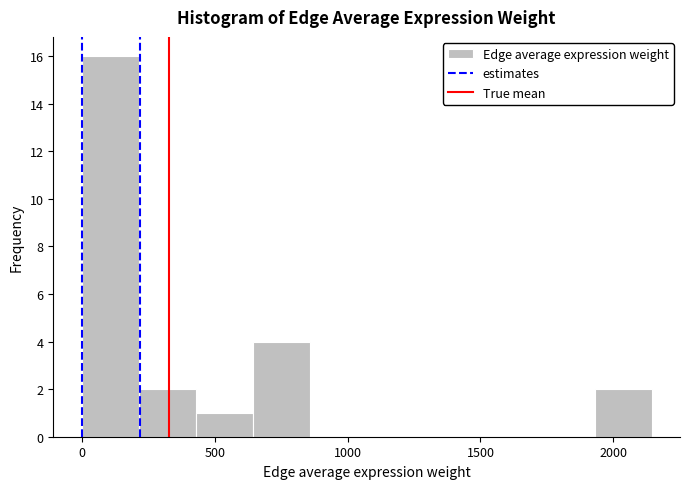

Which range on the x-axis has the tallest bar?

0 to 200